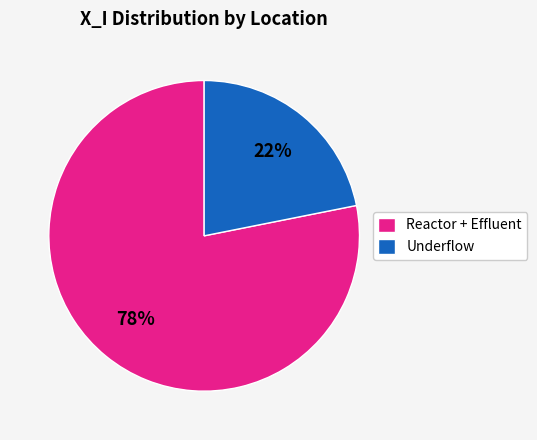

Is it true that Underflow is 34% of the pie?

False